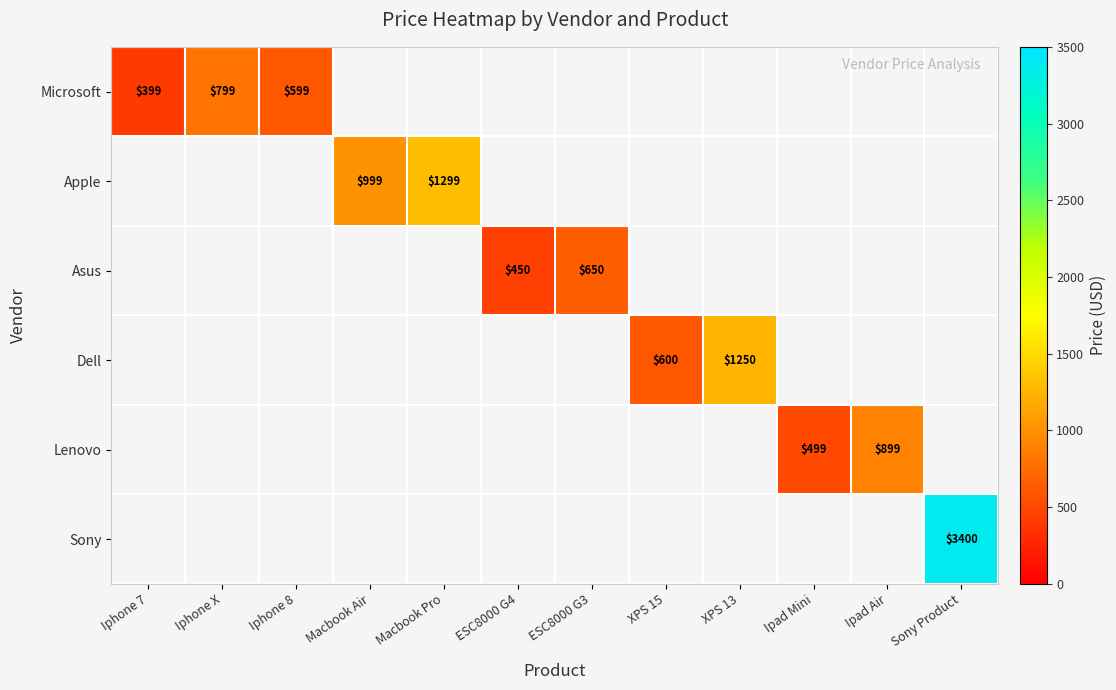

The value of Dell at XPS 15 is 849.9. True or false?

False